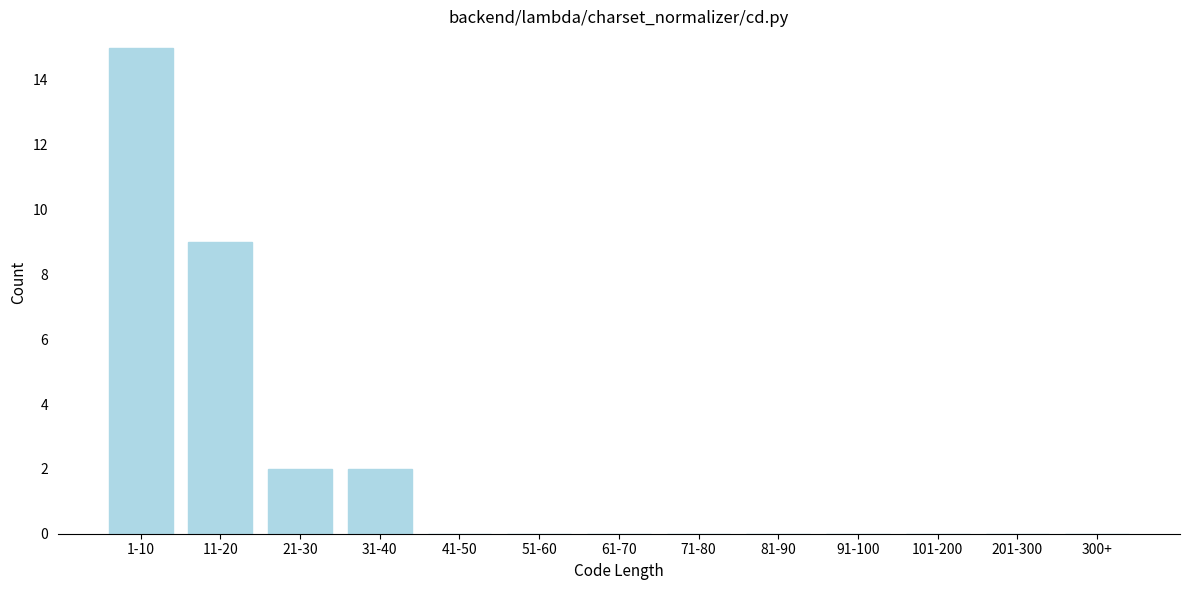

Reading left to right, transcribe all the data shown in this chart.

1-10=15	11-20=9	21-30=2	31-40=2	41-50=0	51-60=0	61-70=0	71-80=0	81-90=0	91-100=0	101-200=0	201-300=0	300+=0